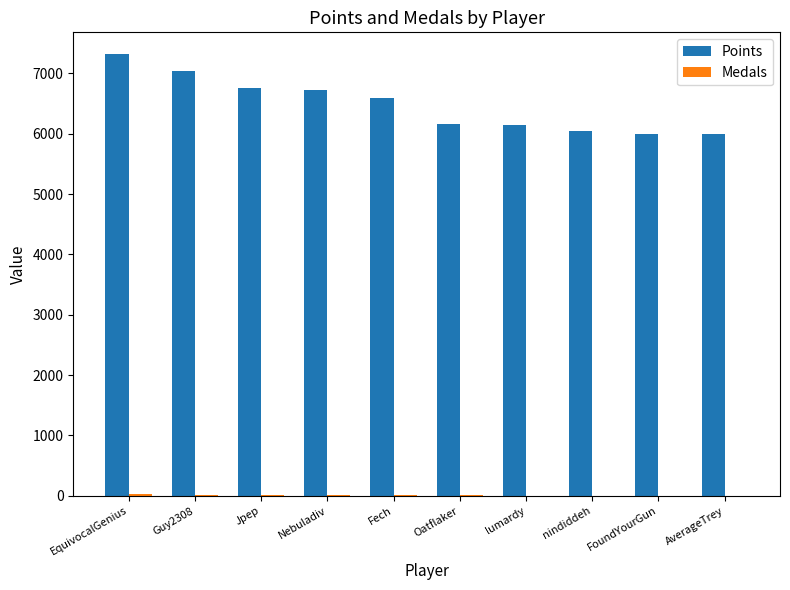

What is the maximum value for Points?

7316